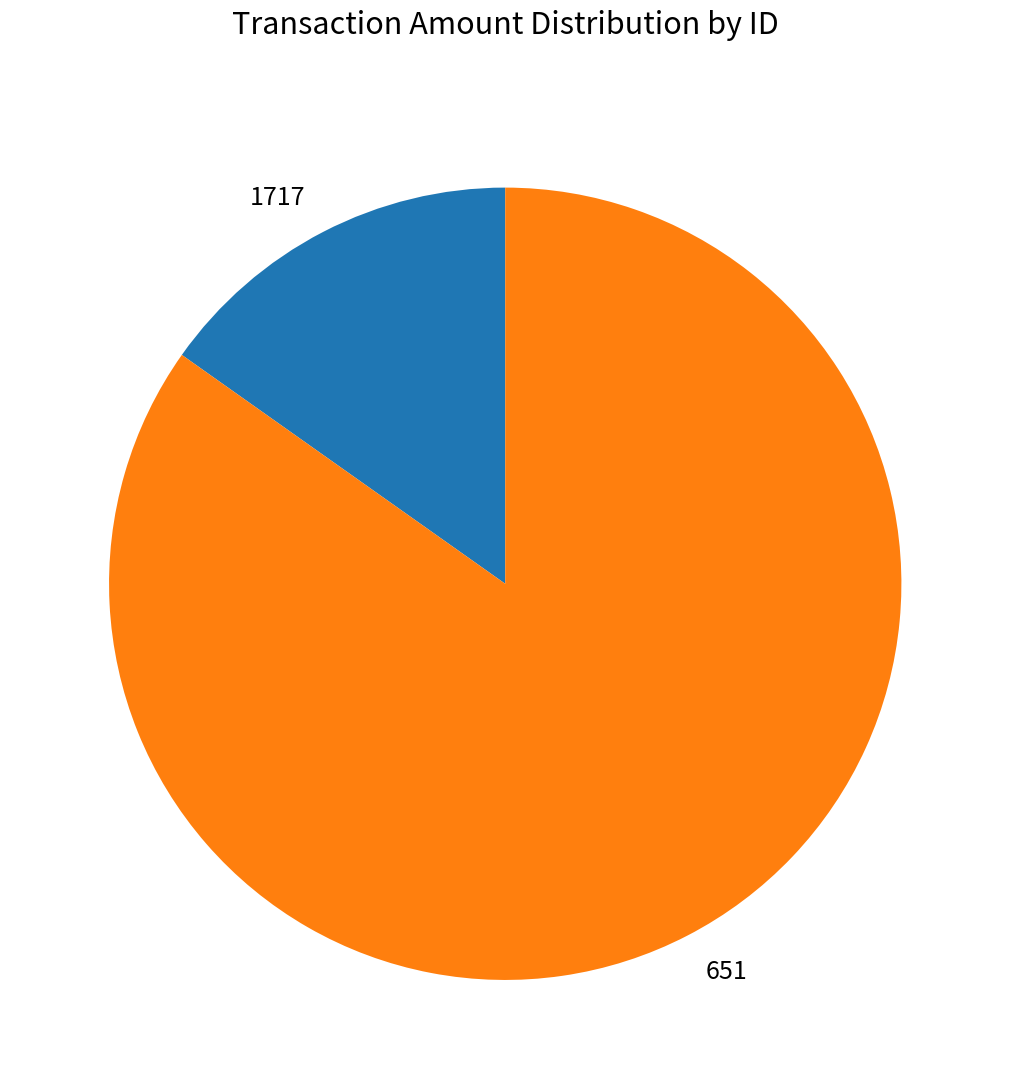

What is the majority slice?

651